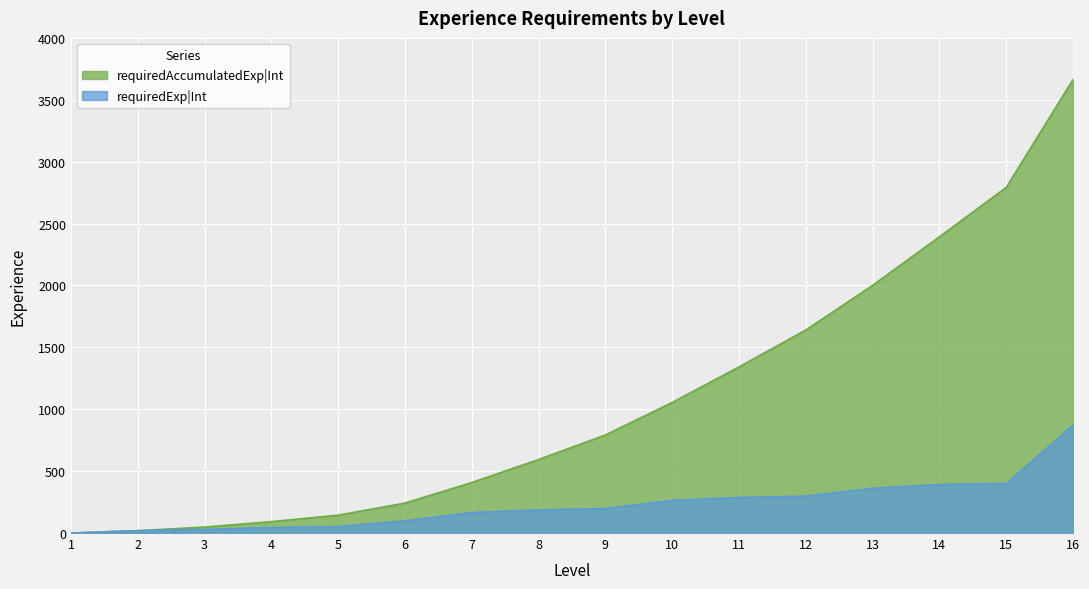

Rank the series by their maximum value, from highest to lowest.

requiredAccumulatedExp|Int, requiredExp|Int